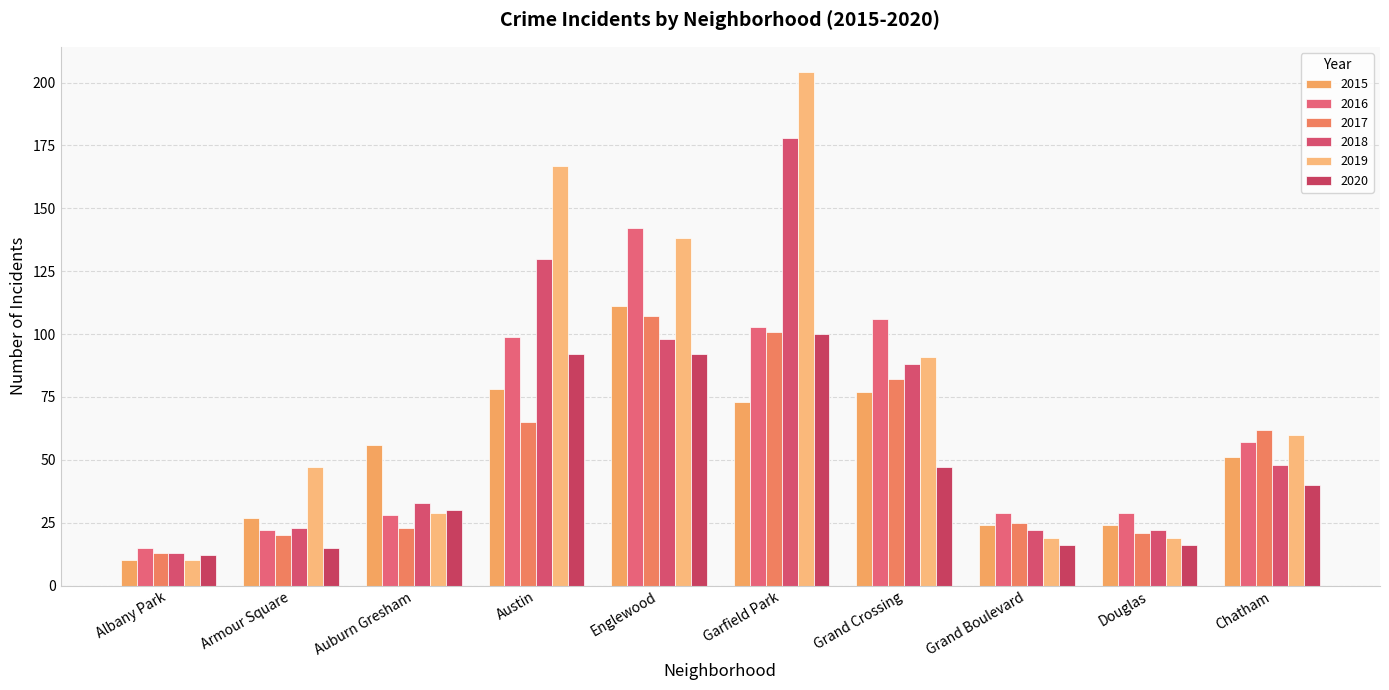

What is the difference between the 2015 values at Armour Square and Chatham?

24